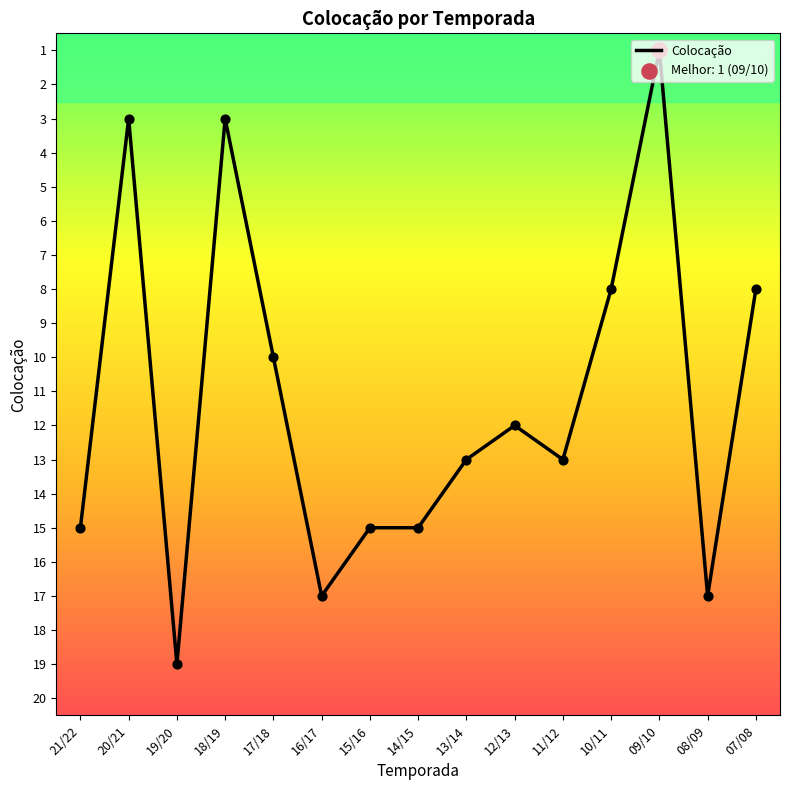

What is the change in value from 09/10 to 08/09?

+16